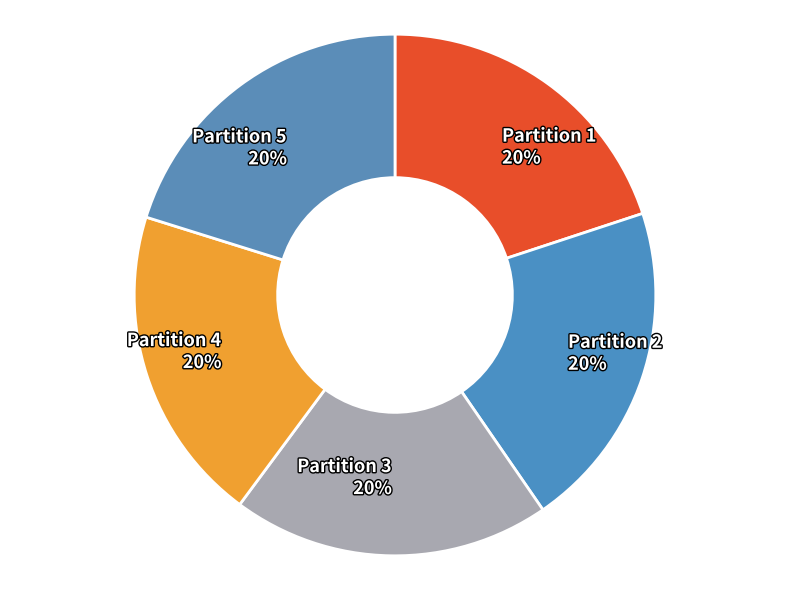

How many segments does this pie chart have?

5